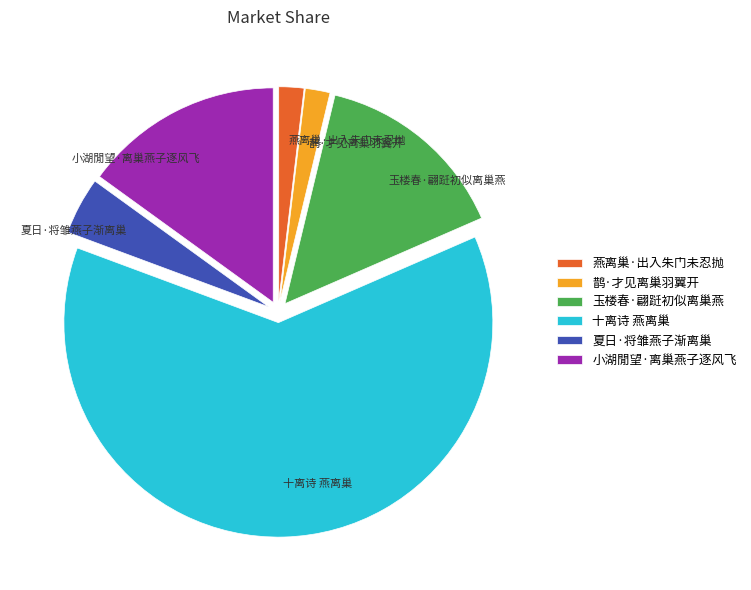

Which category has the biggest portion of the pie?

十离诗 燕离巢